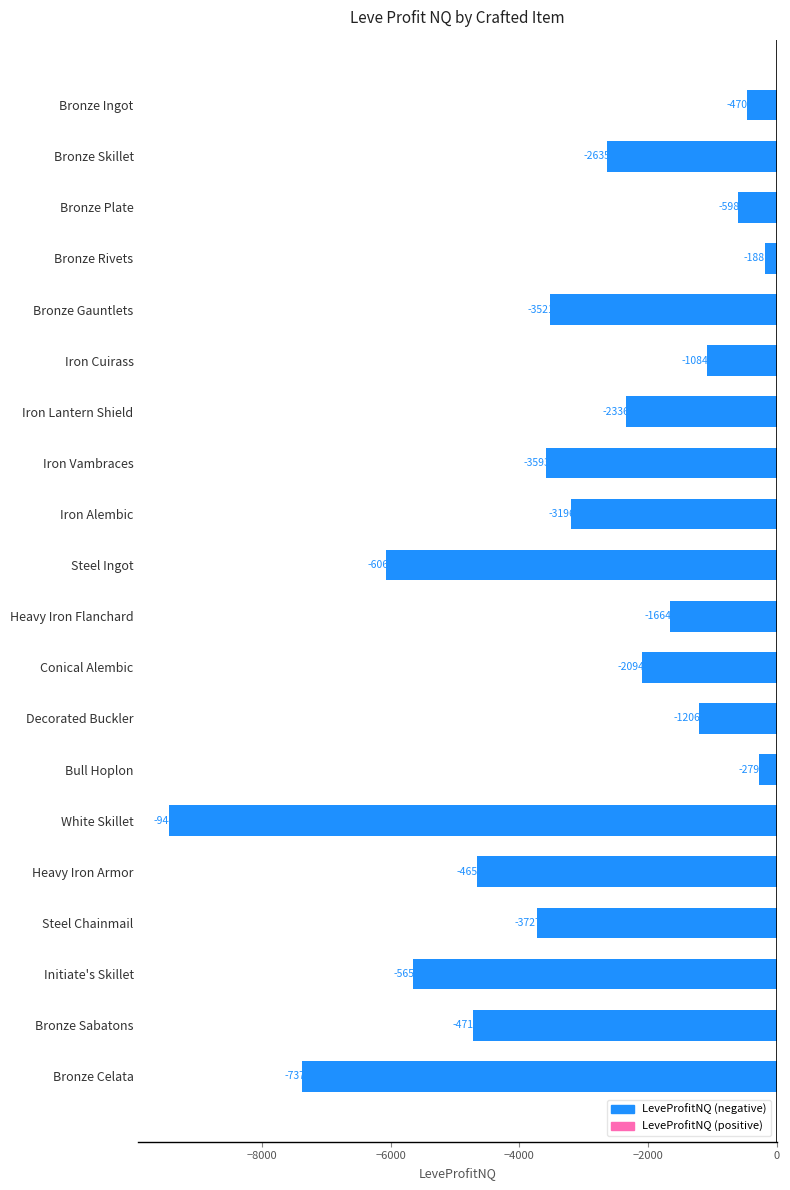

How many distinct data groups are displayed?

1